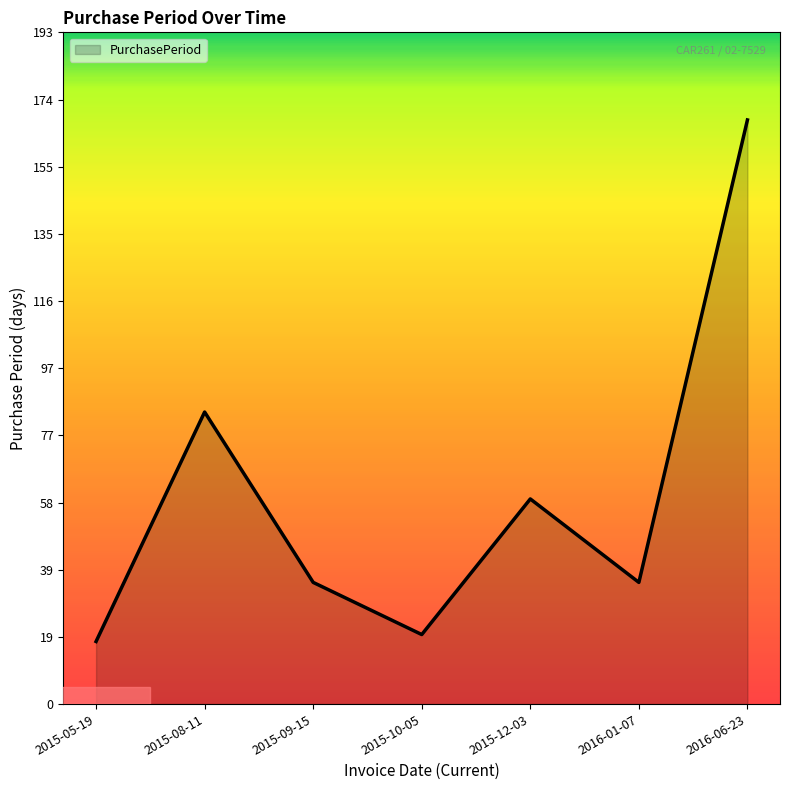

What position from the right is 2015-10-05?

4